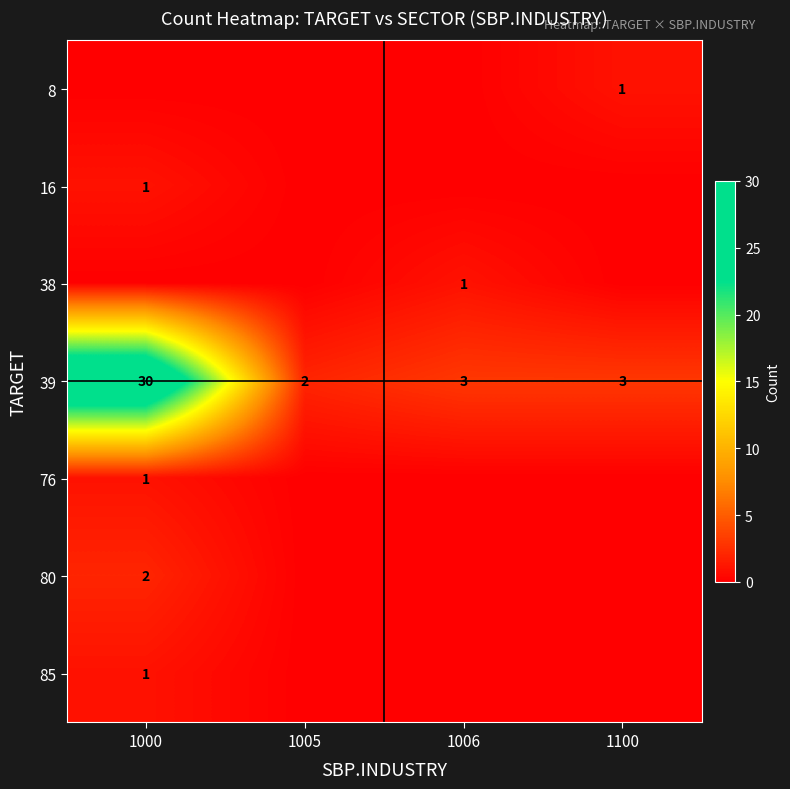

True or false: 39 has a value of 1 at 1006.

False